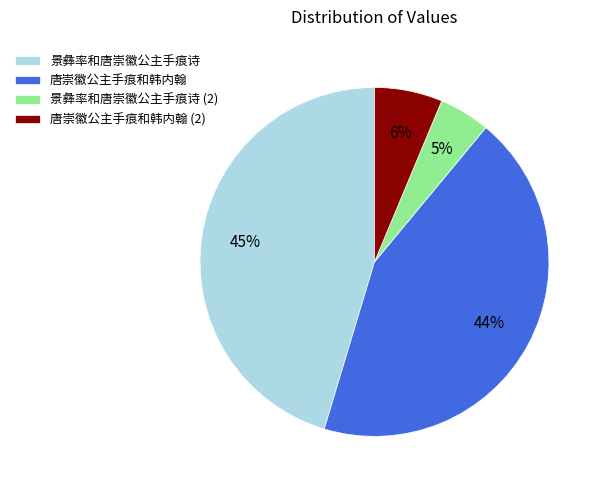

To the nearest percent, what is the average slice percentage?

25%